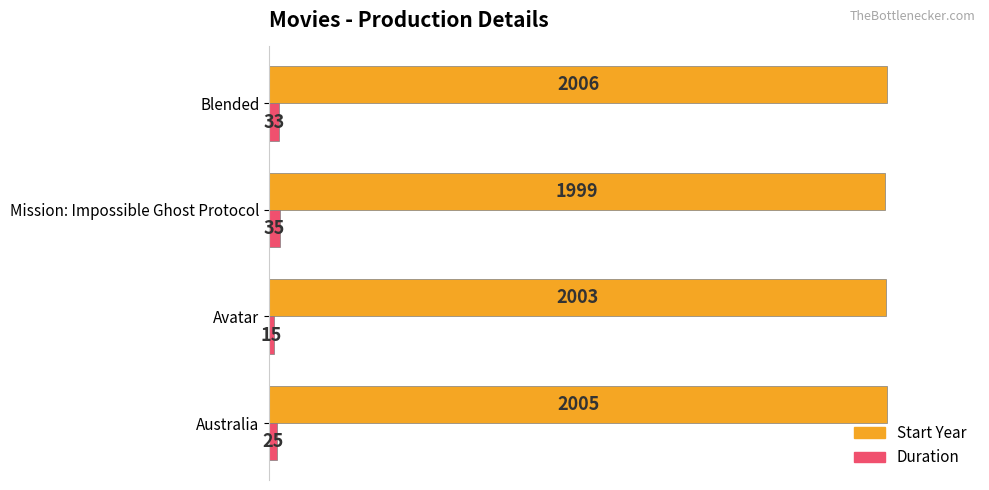

What is the maximum value for Start Year?

2006